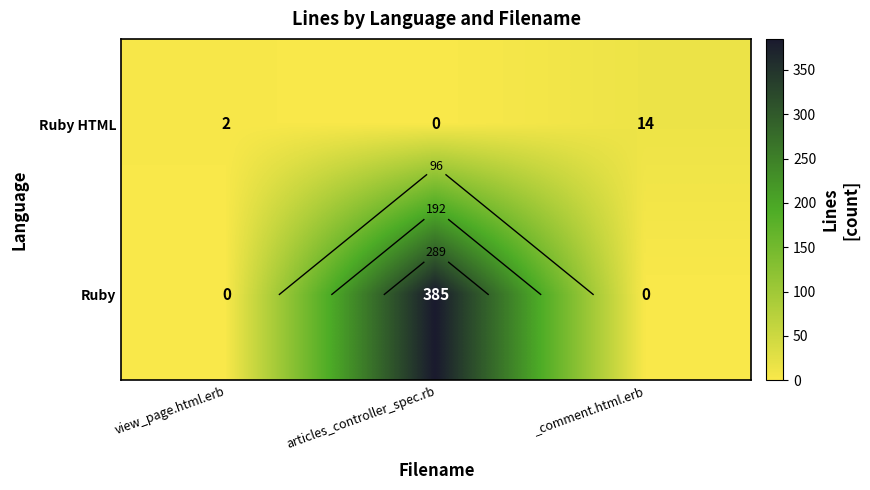

List the labels in order of Ruby HTML value, smallest first.

articles_controller_spec.rb, view_page.html.erb, _comment.html.erb